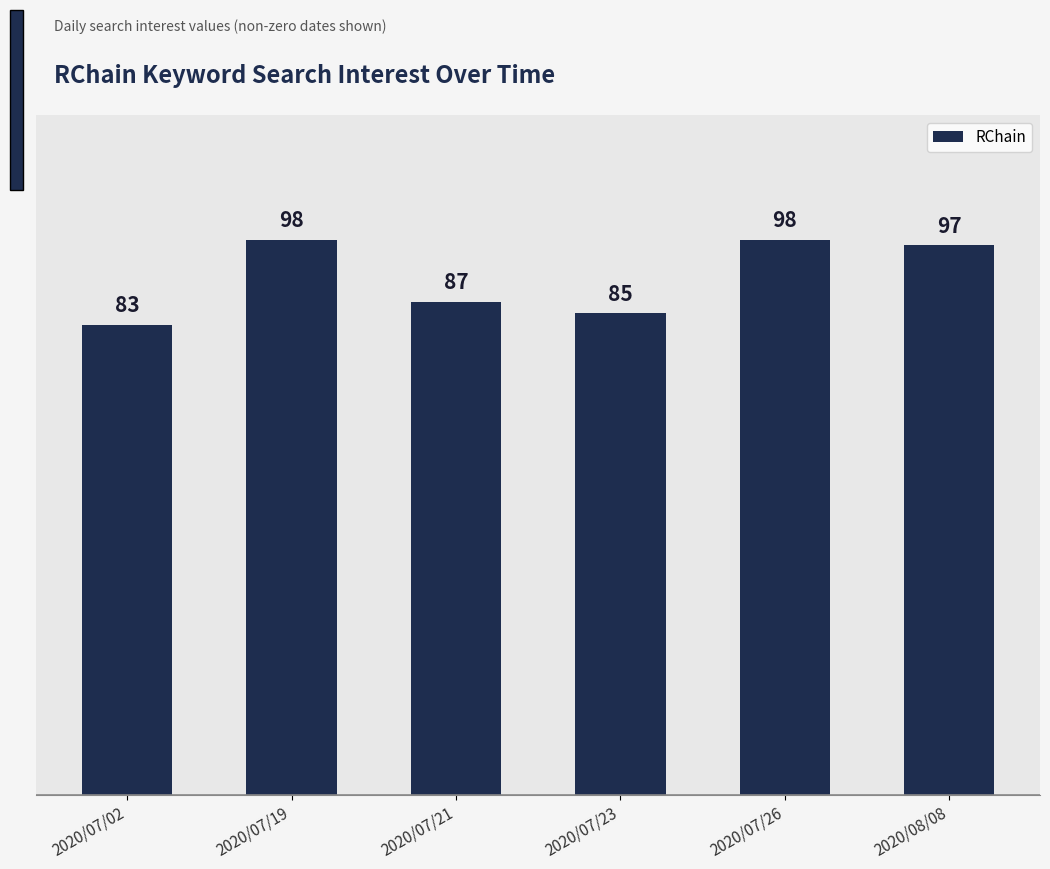

What position from the left is 2020/07/19?

2